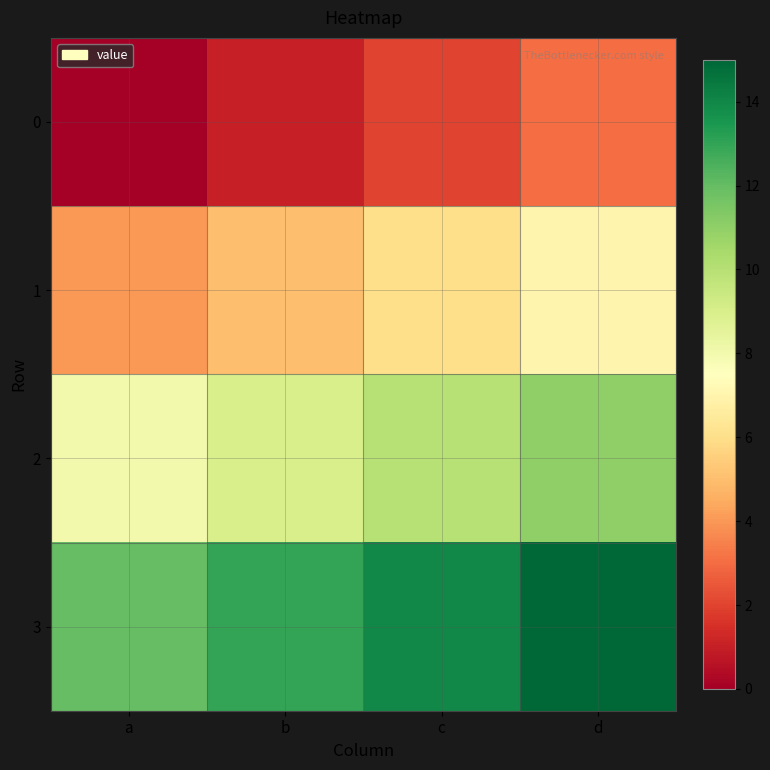

How many data points does each series have?

4